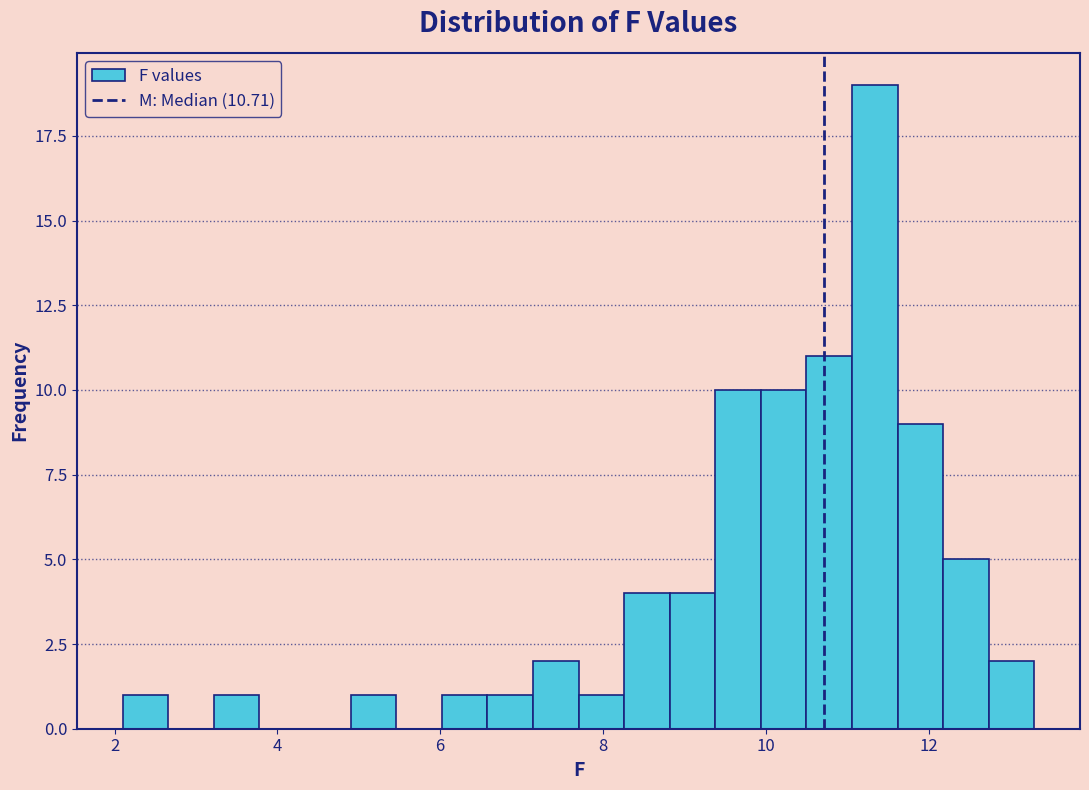

Read against the x-axis, roughly where is the centre of the tallest bar?

11.4